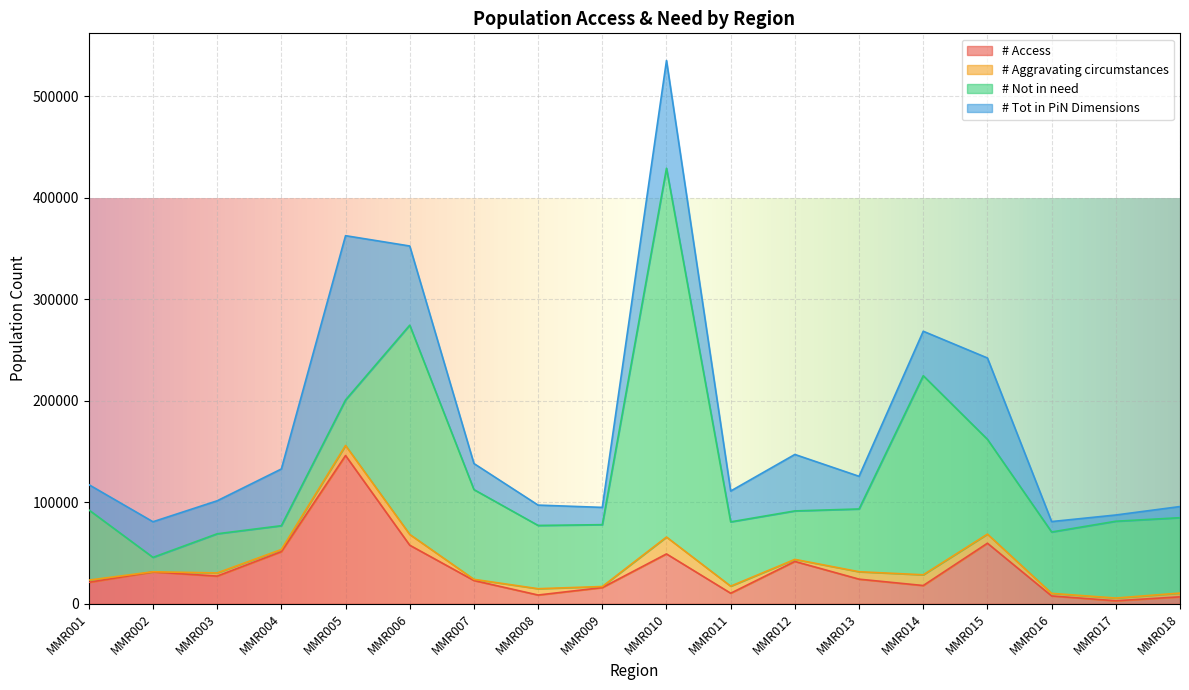

What is the difference between the second highest and minimum values in the # Aggravating circumstances series?

10467